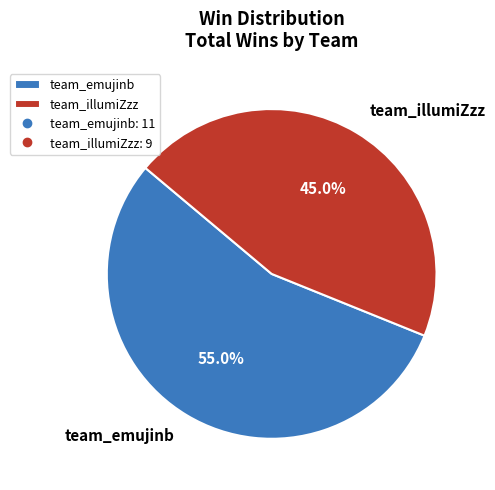

What is the majority slice?

team_emujinb